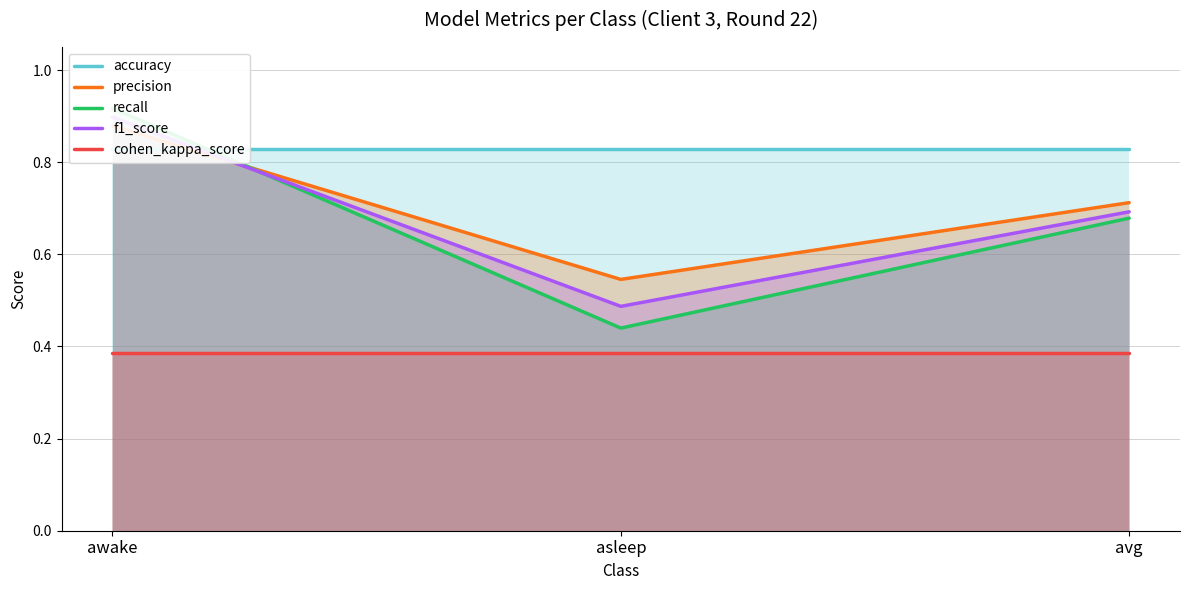

Which series has the largest range (max minus min)?

recall